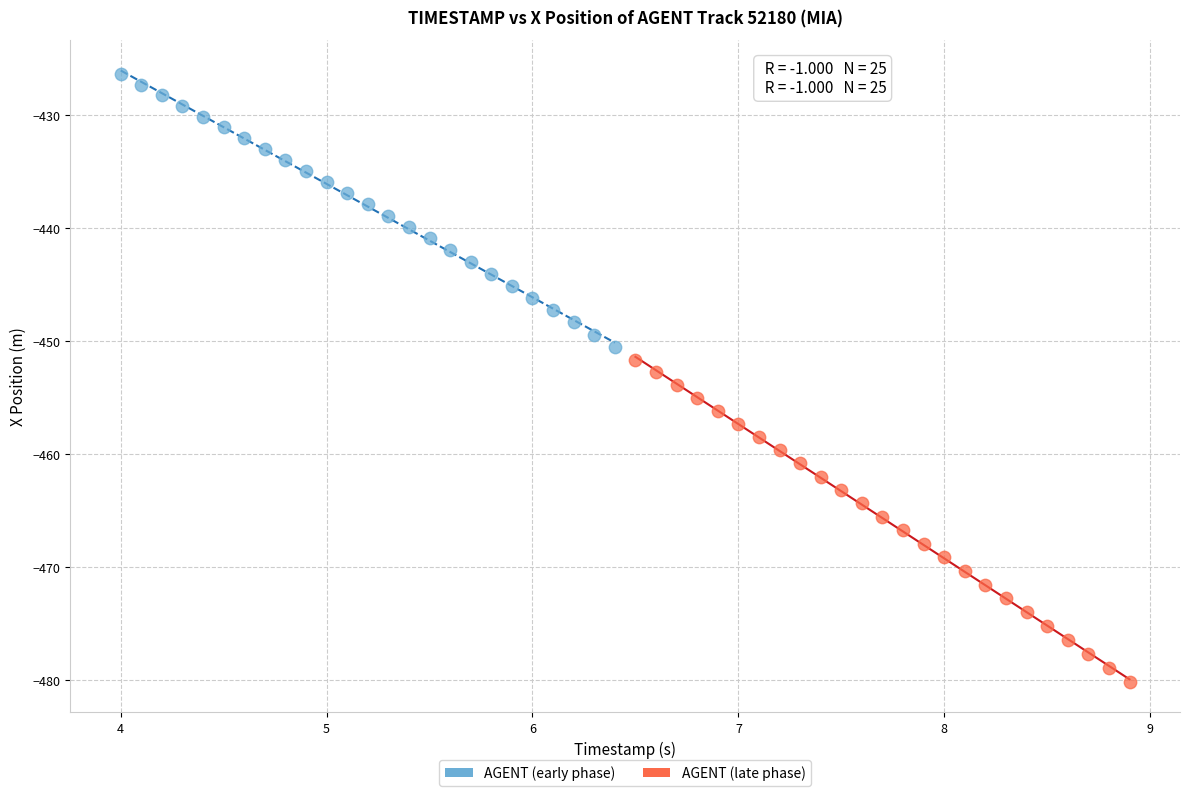

Which series contains the lowest Y value?

AGENT (late phase)